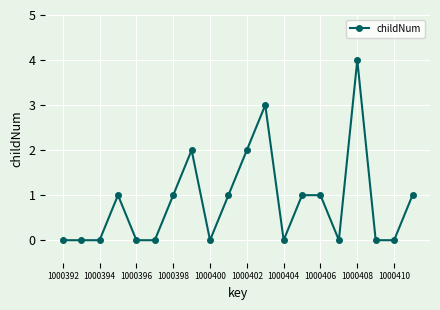

Reading left to right, transcribe all the data shown in this chart.

0	0	0	1	0	0	1	2	0	1	2	3	0	1	1	0	4	0	0	1